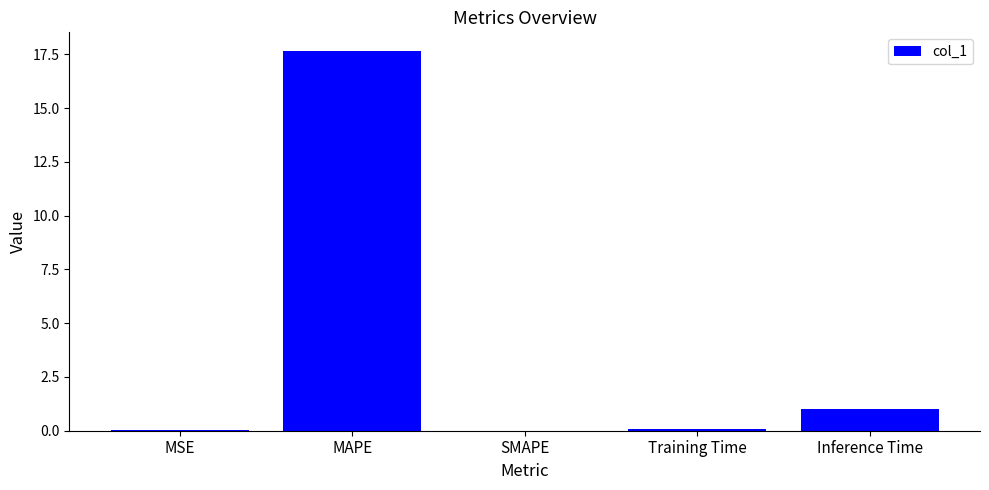

Is it true that the value at MAPE is 17.6?

True